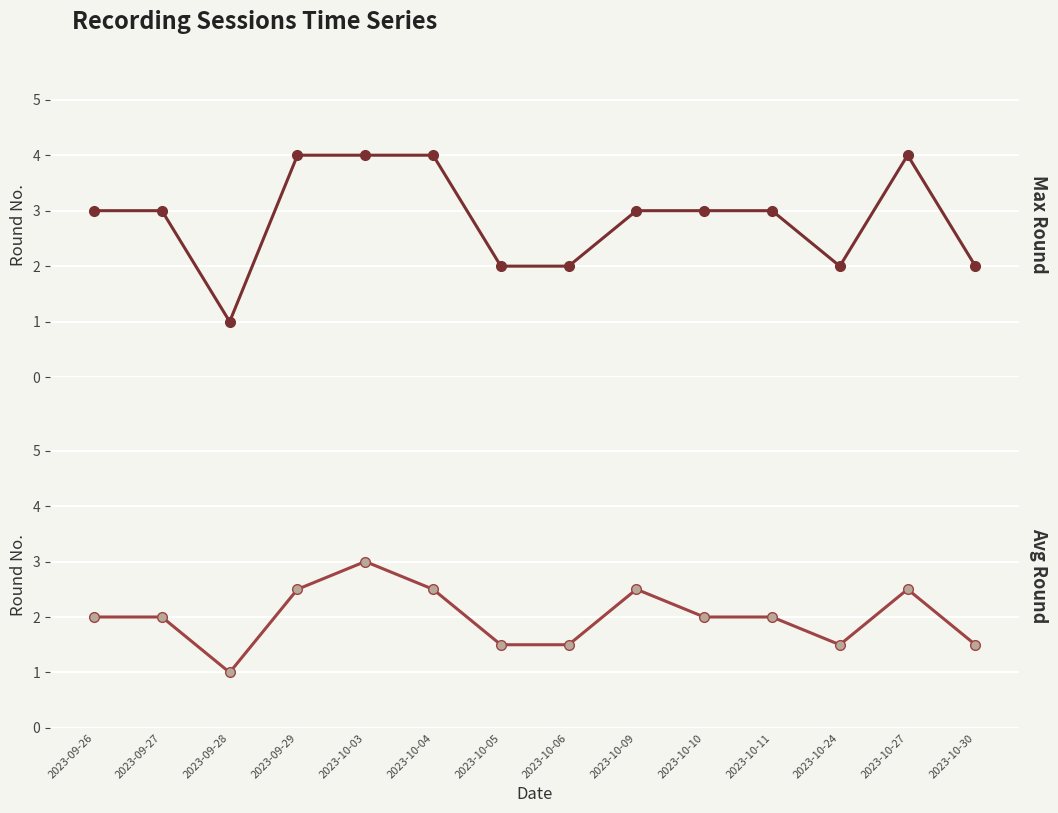

Between 2023-09-28 and 2023-10-11, which is larger?

2023-10-11